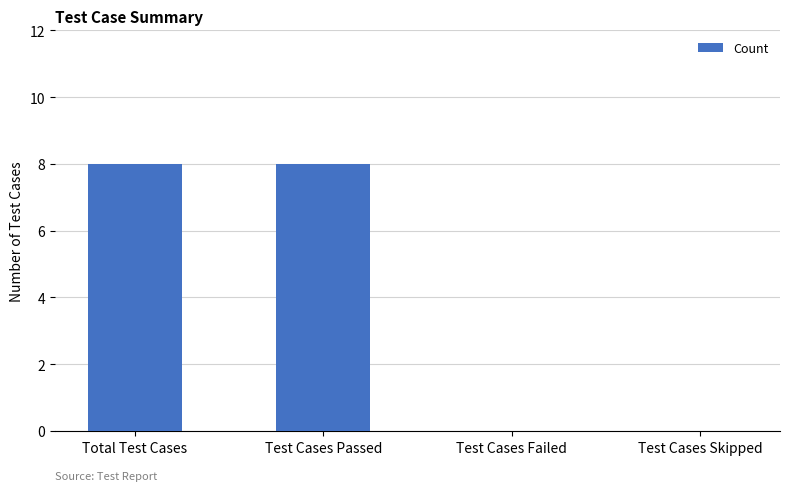

The value at Test Cases Skipped is 0. True or false?

True